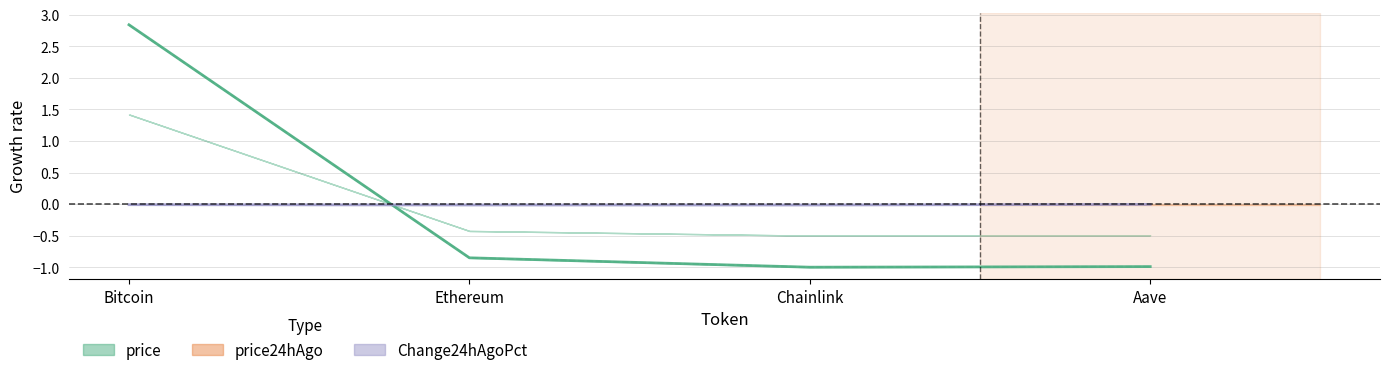

True or false: Change24hAgoPct and price intersect in this chart.

True